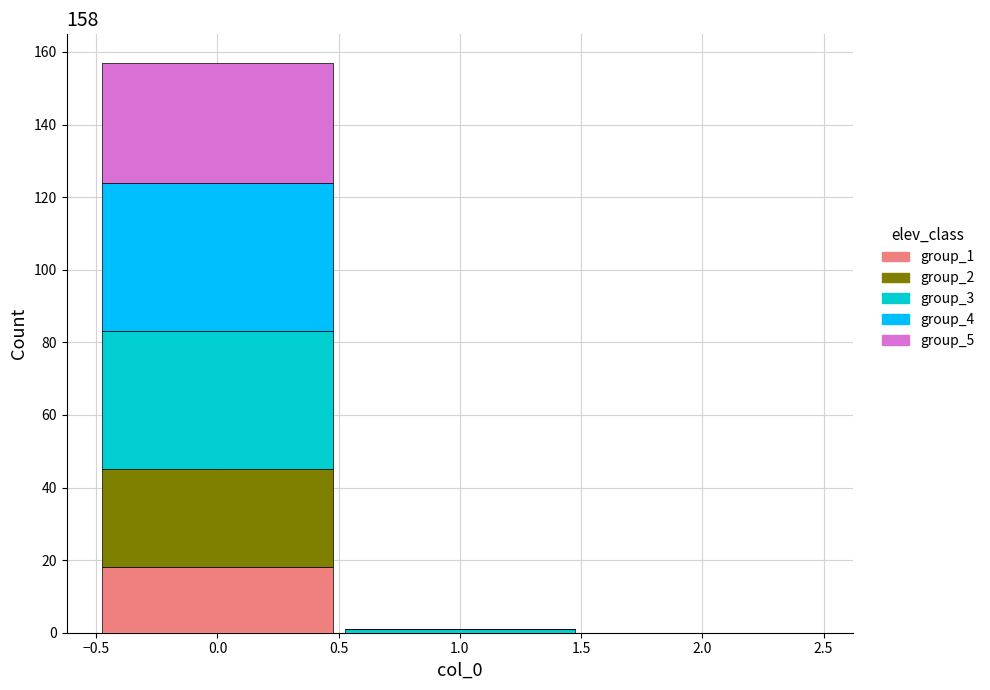

Reading left to right, list every stacked bar in this chart as the range it spans on the x-axis followed by its total height. The values are not printed on the chart, so give them approximately, as read against the axis.

-0.5 to 0.5: 158
0.5 to 1.5: under 2
1.5 to 2.5: 0